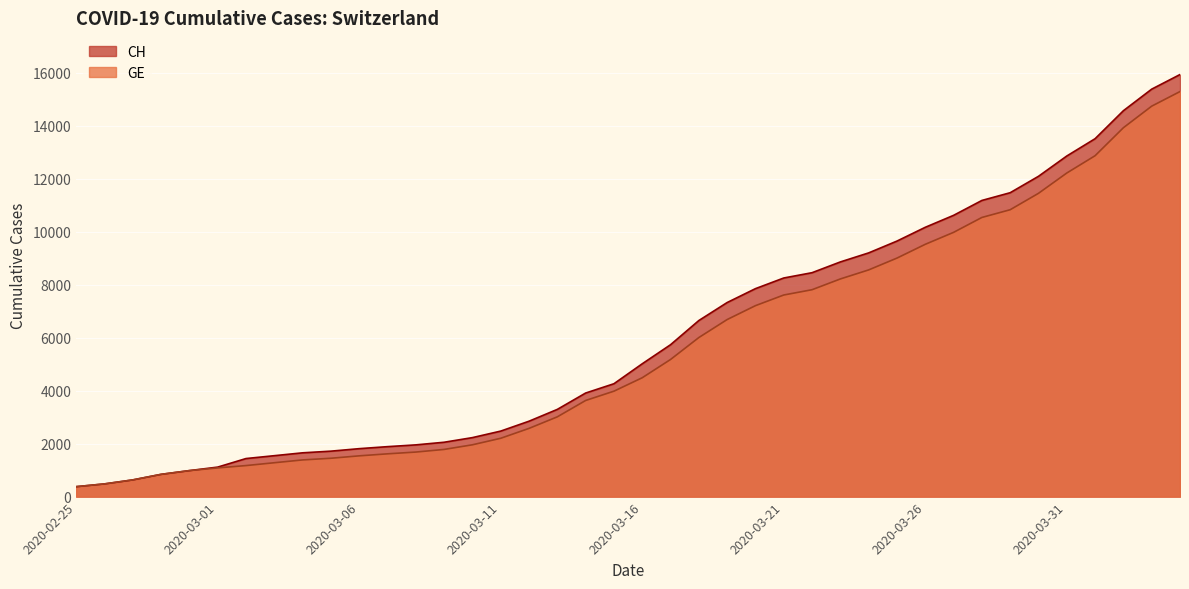

What position from the left is 2020-03-31?

36